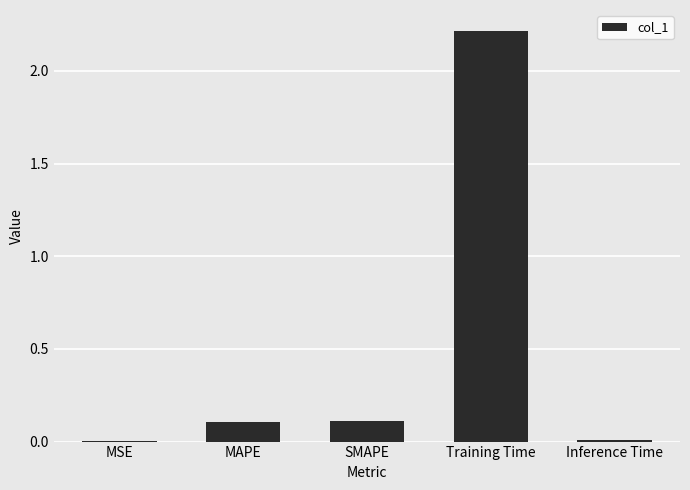

True or false: the data shows 2.2 at Training Time.

True